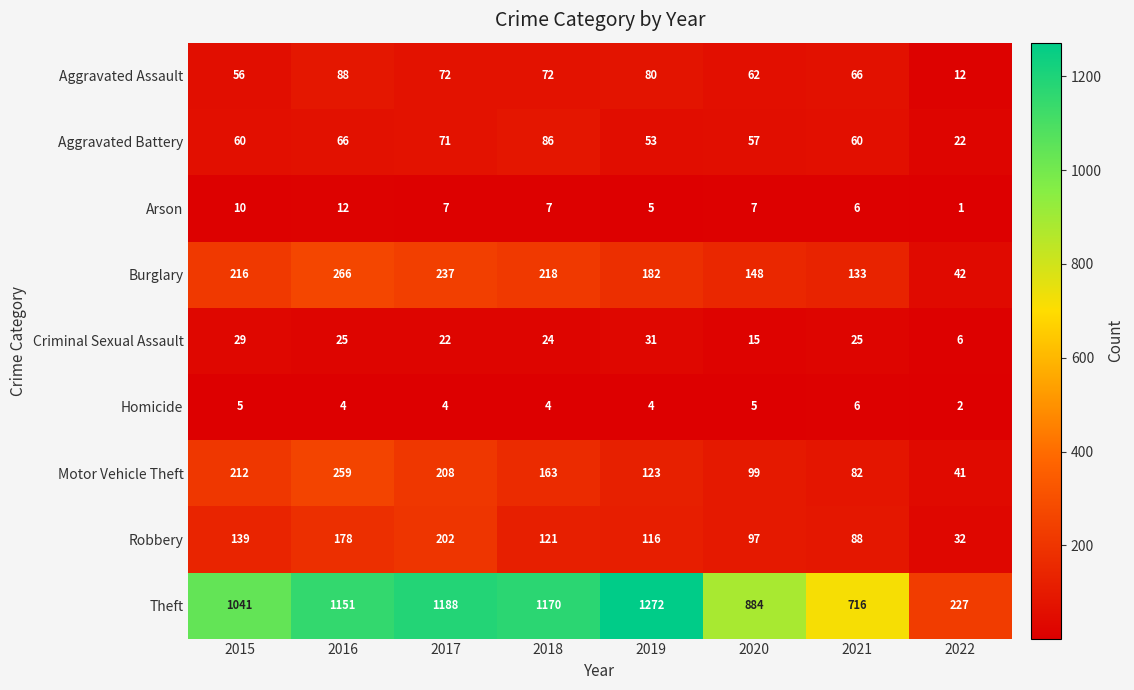

Where is Aggravated Battery nearest to the value 54?

2019